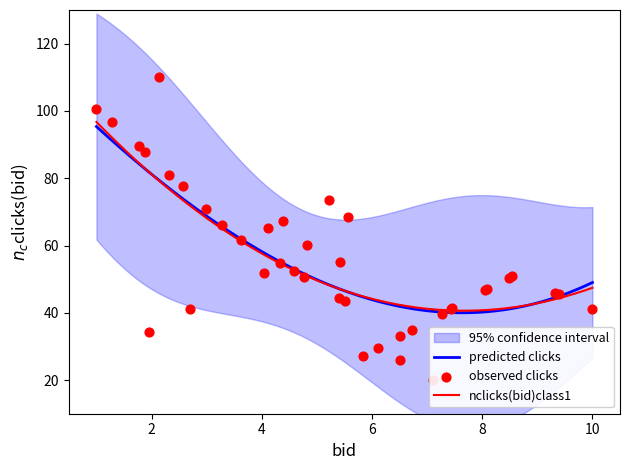

What is the maximum value for nclicks(bid)class1?

96.7